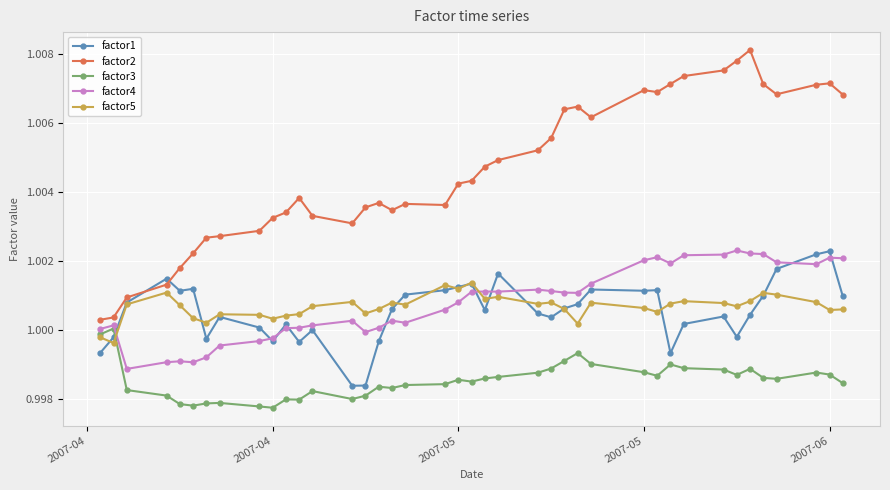

True or false: factor3 has more than 2 points higher than both neighbors.

True